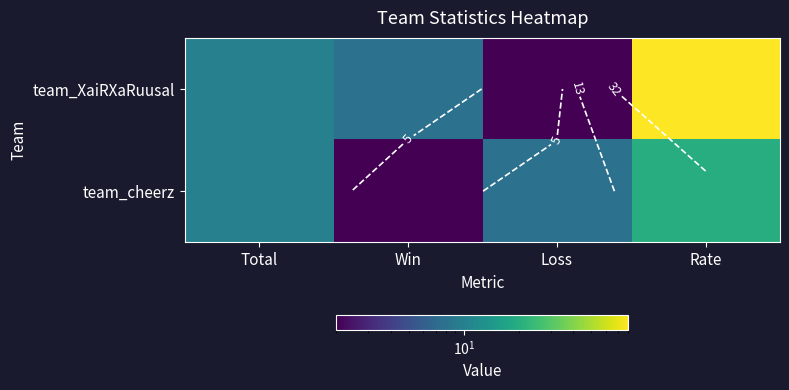

What is the greatest value displayed?

80